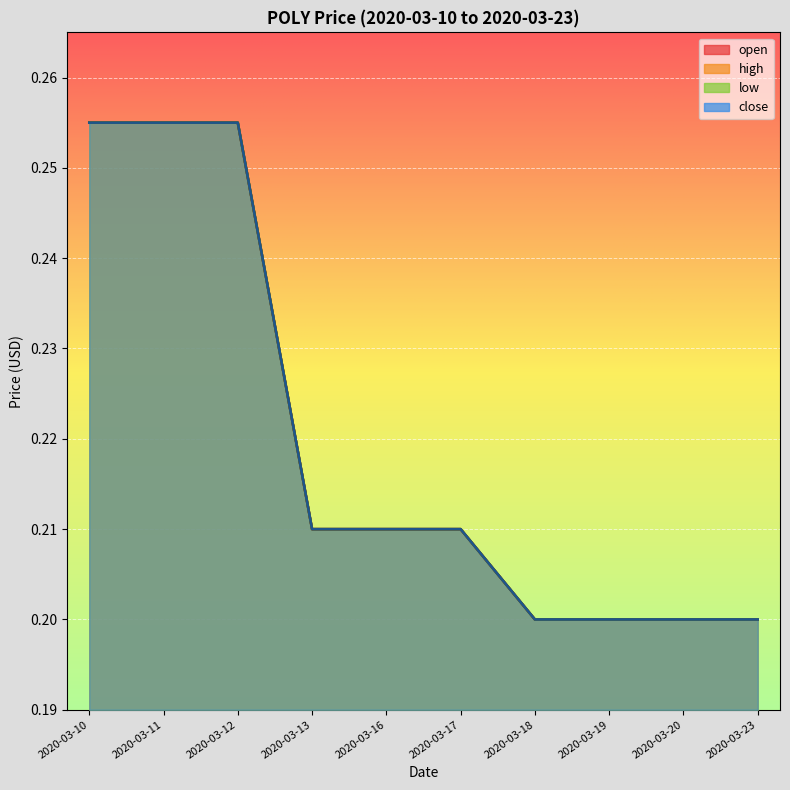

How many high values are between 0 and 1?

10